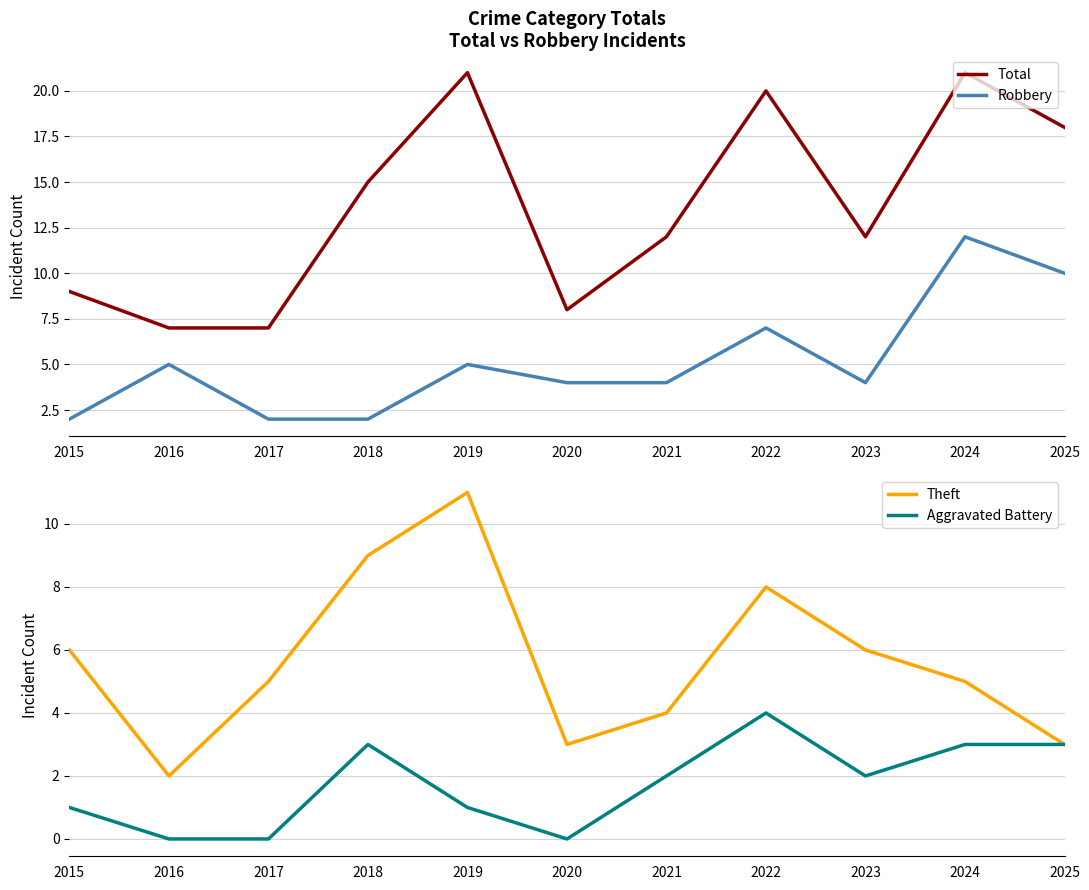

Is this an area chart (filled region under the line)?

No